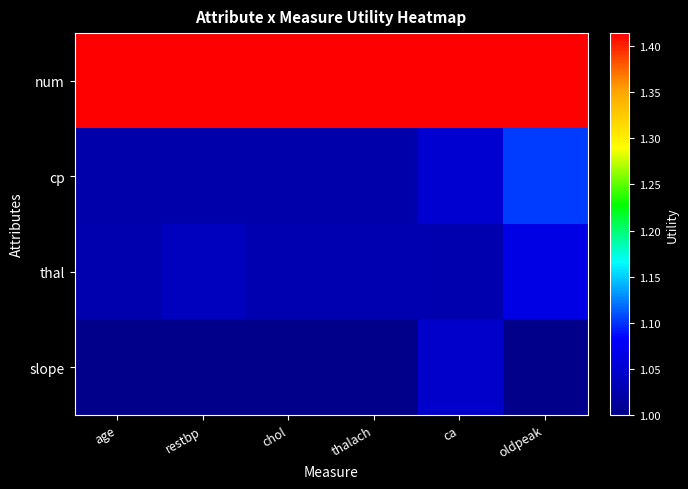

Rank the series at chol from highest to lowest value.

num, thal, cp, slope